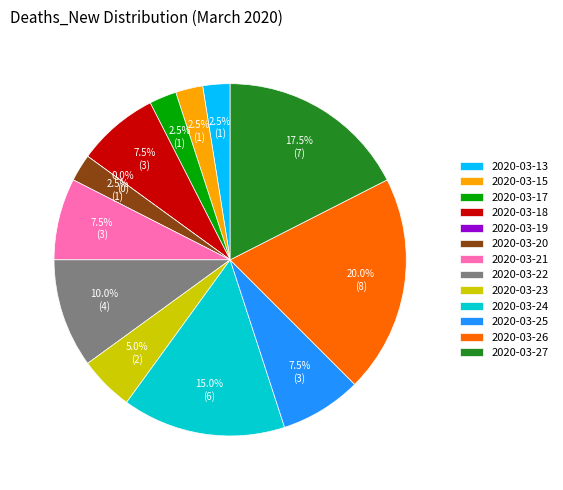

True or false: 2020-03-27 accounts for 24% of the total.

False